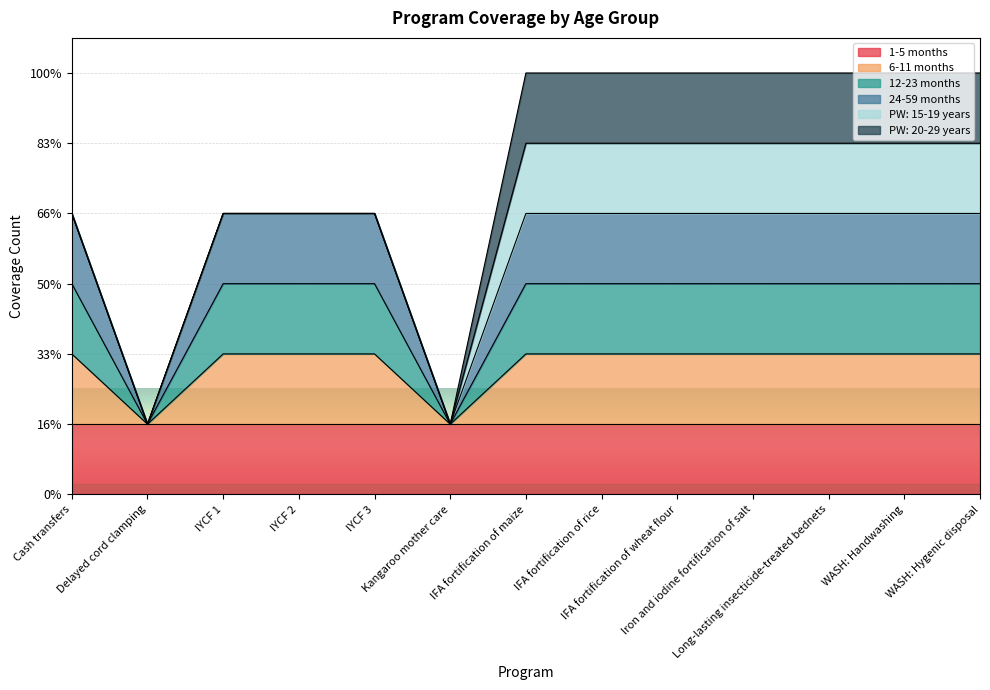

What is the approximate value of 24-59 months at IFA fortification of rice?

4